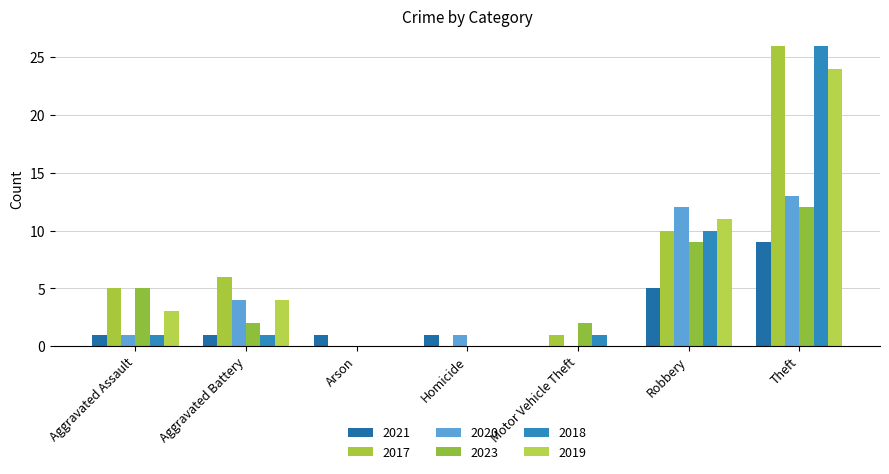

At which label does 2023 reach its peak?

Theft